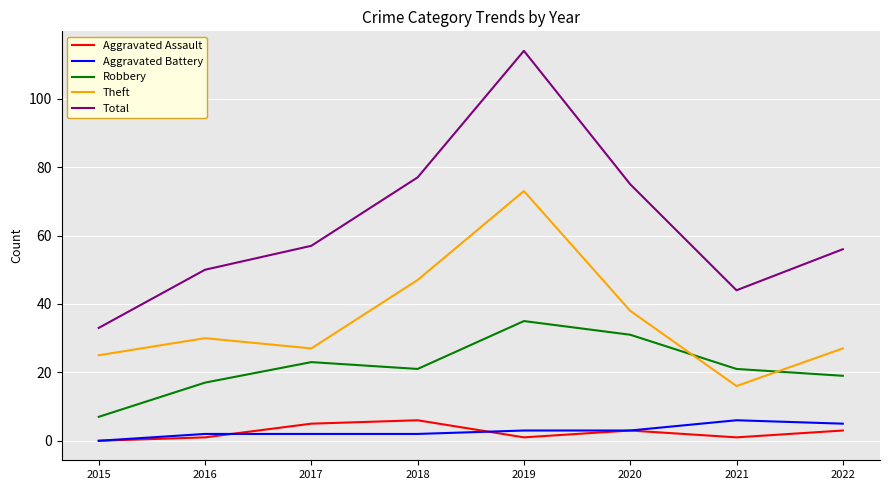

The value of Robbery at 2016 is 10. True or false?

False